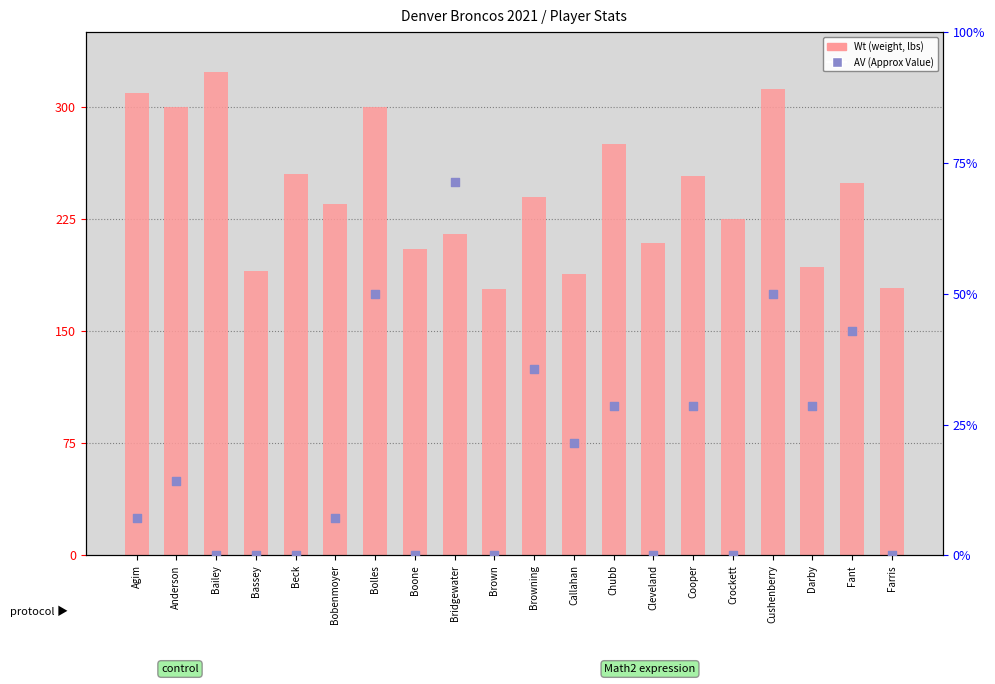

Which series has the widest spread of Y values?

Wt (lbs)